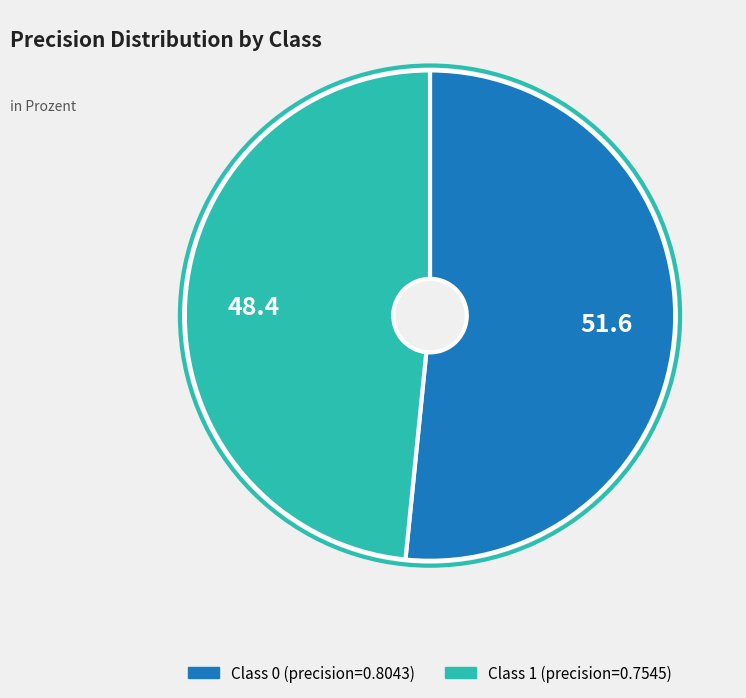

Is there any slice that represents more than half of the pie?

Yes